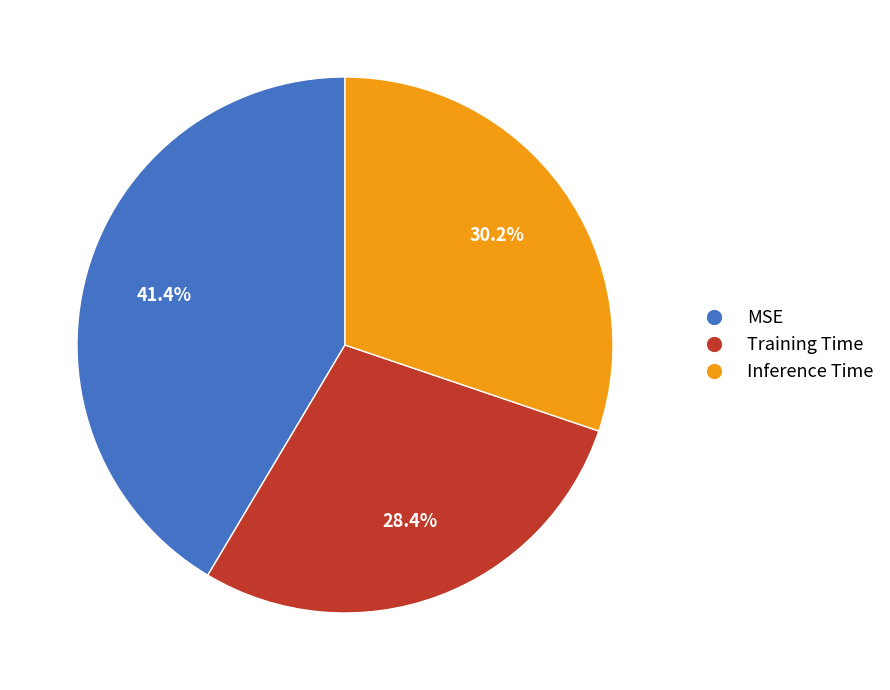

Is it true that MSE is 29% of the pie?

False